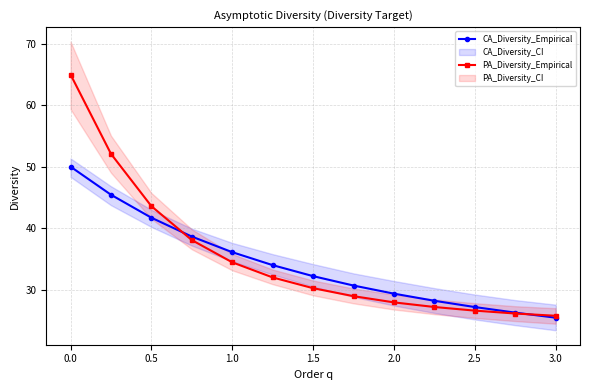

Read the PA_Diversity_Empirical value at 1.5.

30.2